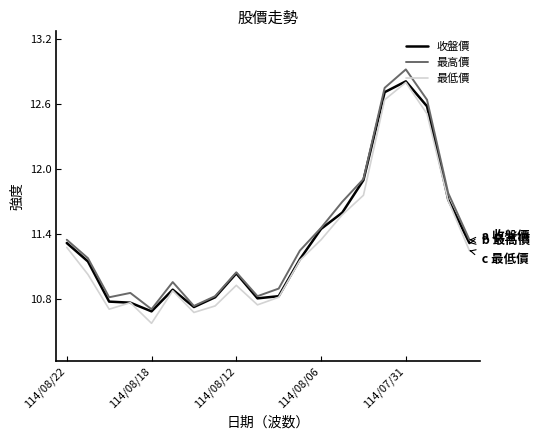

What is the highest value of the 最高價 series?

12.9